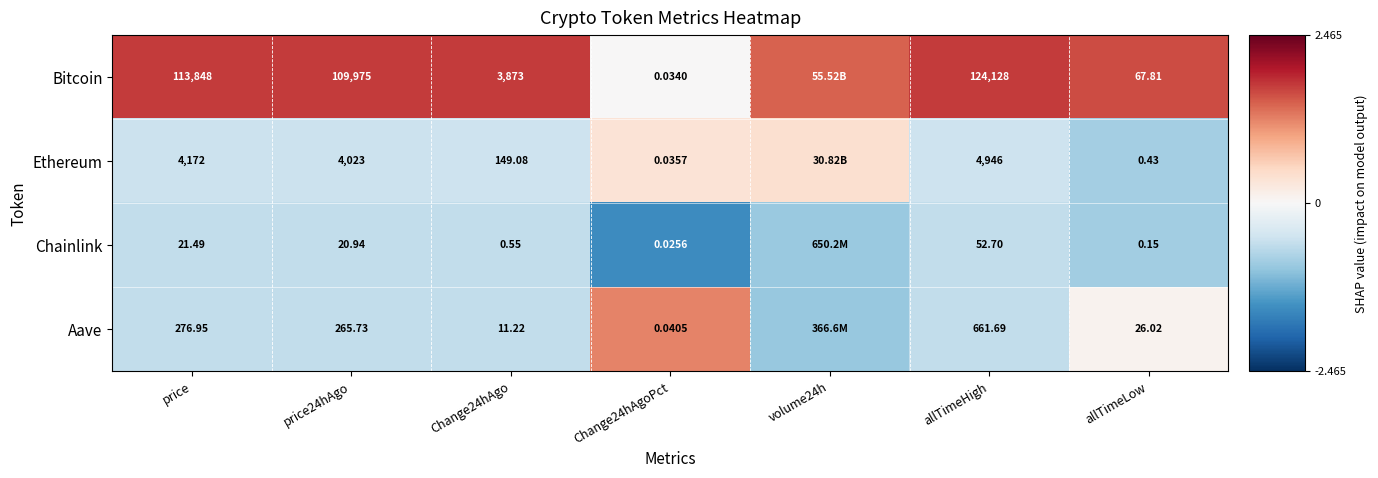

Between Change24hAgoPct and allTimeLow, which is larger?

allTimeLow